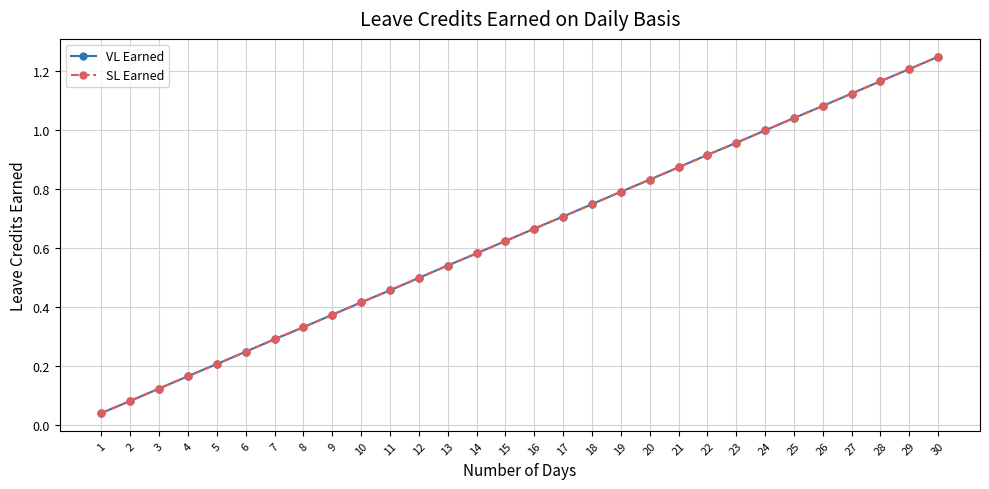

Is the value of VL Earned at 5 greater than the value of SL Earned at 26?

No